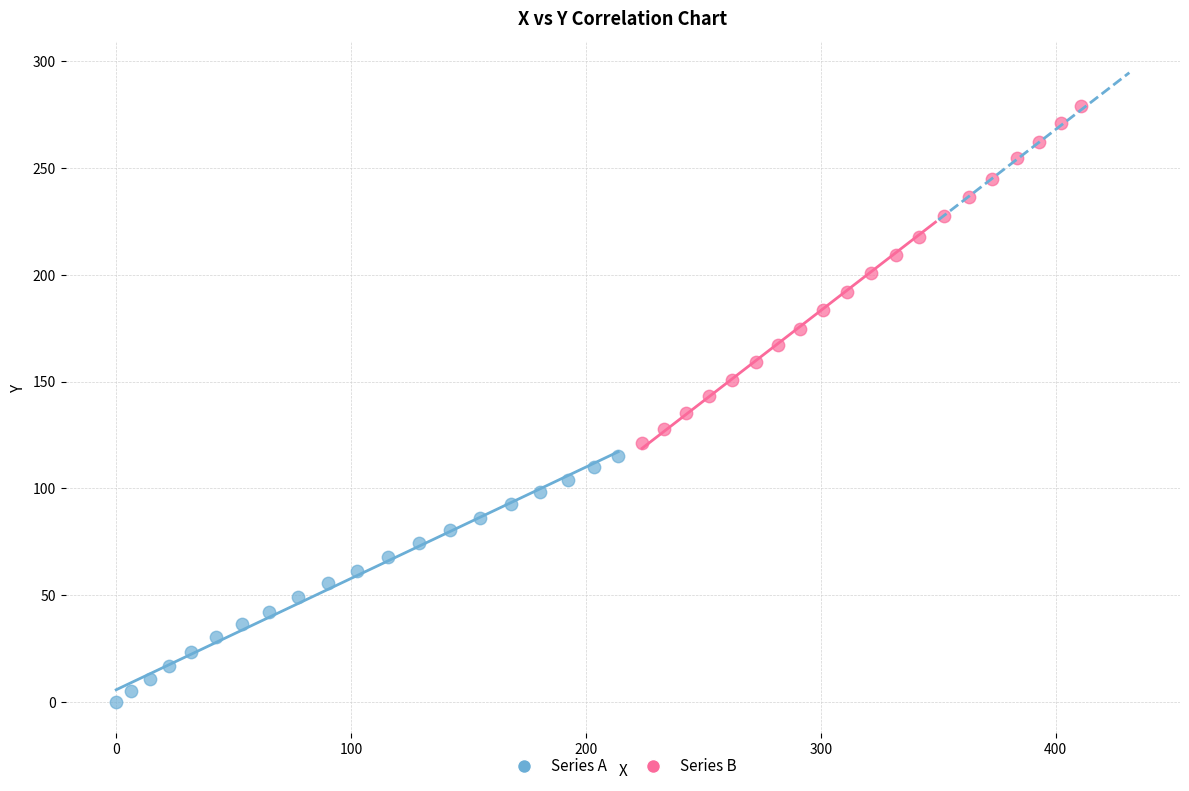

Which series reaches the maximum Y coordinate?

Series B